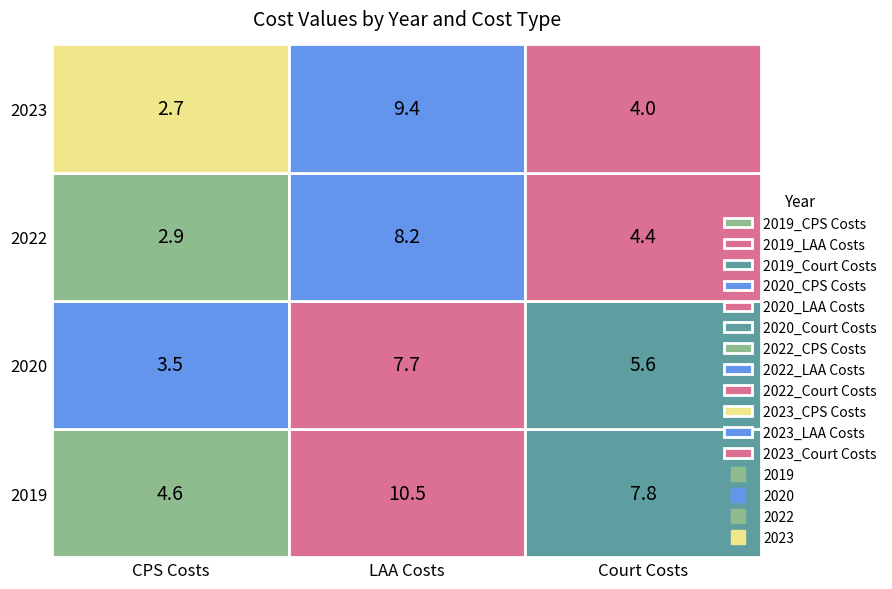

Reading left to right, transcribe all the data shown in this chart.

2019: CPS Costs=4.6	LAA Costs=10.5	Court Costs=7.8
2020: CPS Costs=3.5	LAA Costs=7.7	Court Costs=5.6
2022: CPS Costs=2.9	LAA Costs=8.2	Court Costs=4.4
2023: CPS Costs=2.7	LAA Costs=9.4	Court Costs=4.0